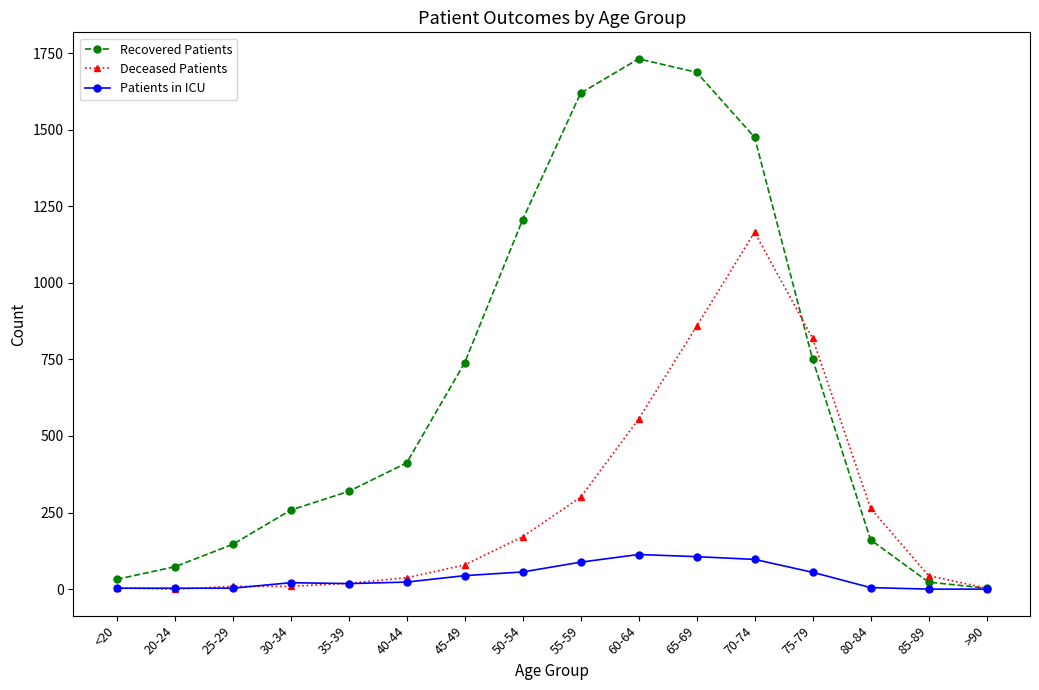

What is the greatest value displayed?

1731